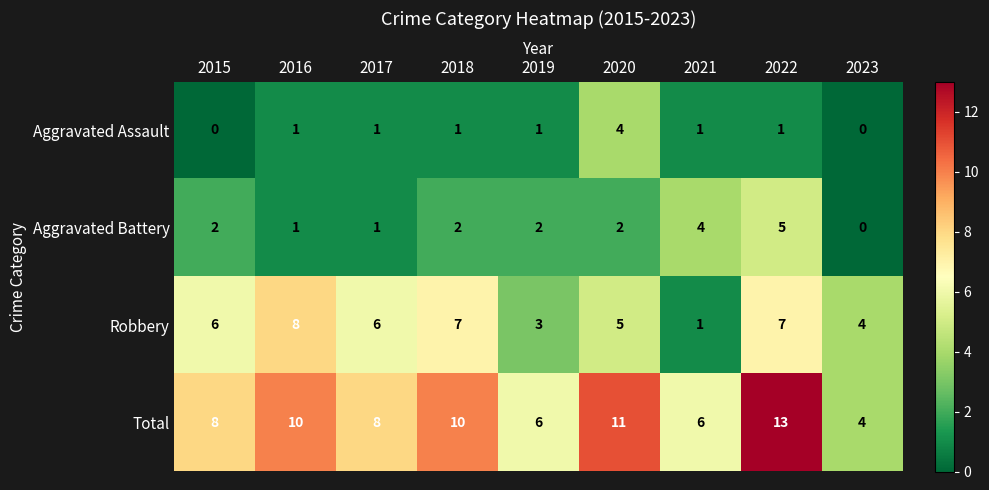

Which category has the highest value across all series?

2022